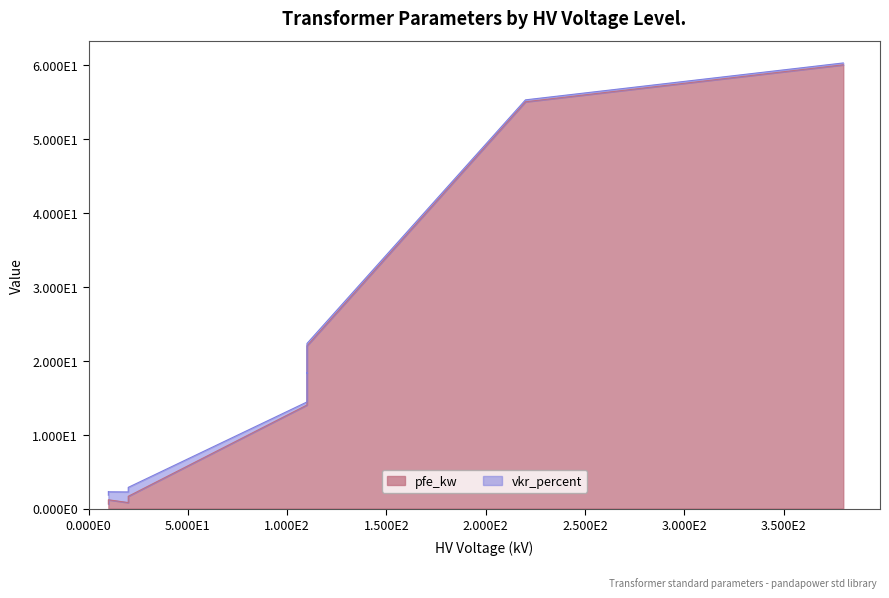

What is the value of the 12th point from the left?

60.0